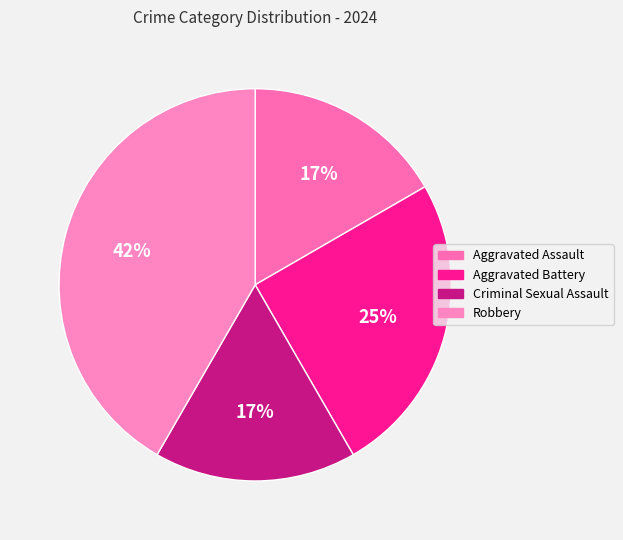

To the nearest percent, what is the average slice percentage?

25%